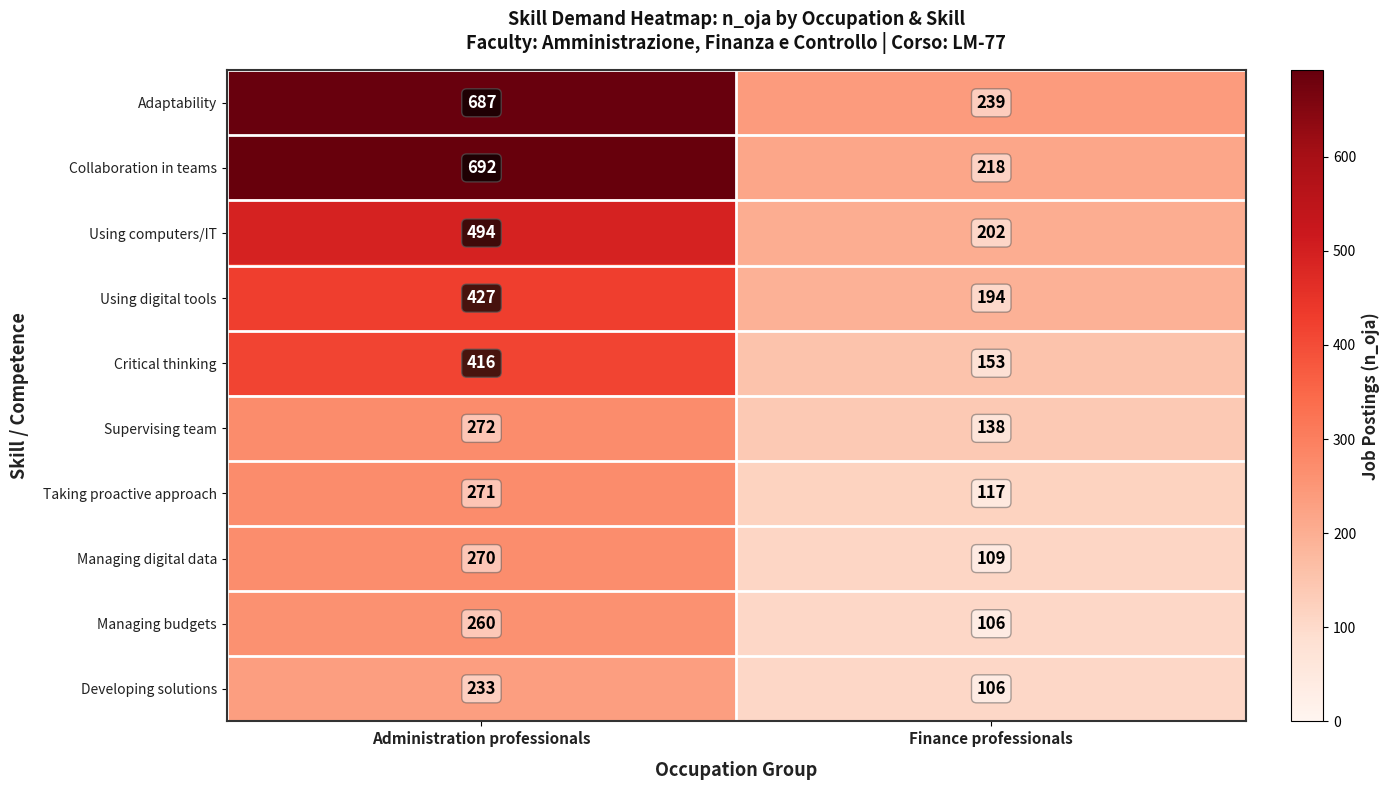

Reading left to right, extract all data points from this chart.

Adaptability: 687	239
Collaboration in teams: 692	218
Using computers/IT: 494	202
Using digital tools: 427	194
Critical thinking: 416	153
Supervising team: 272	138
Taking proactive approach: 271	117
Managing digital data: 270	109
Managing budgets: 260	106
Developing solutions: 233	106